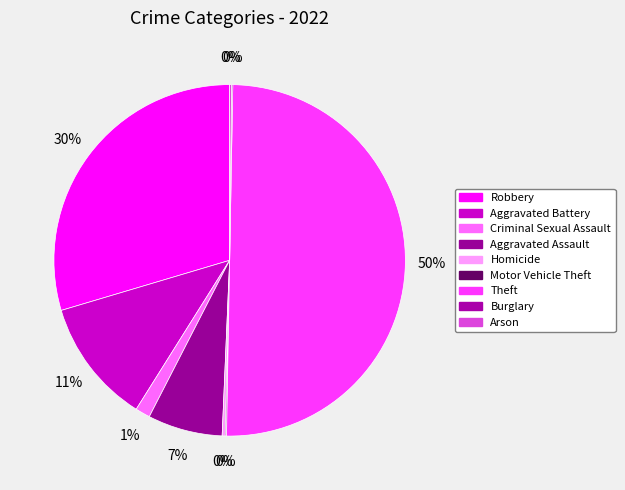

To the nearest percent, what is the difference between the largest and smallest slice percentages?

50%